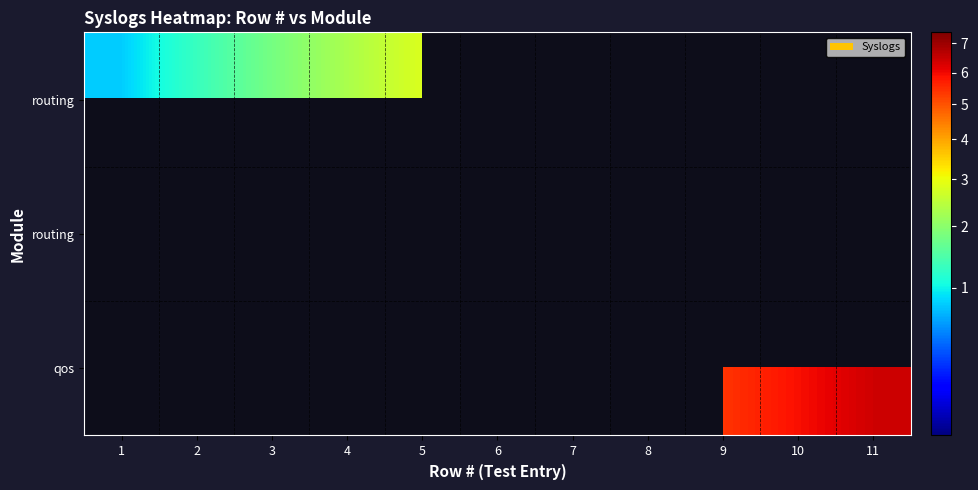

What is the smallest value displayed?

0.8